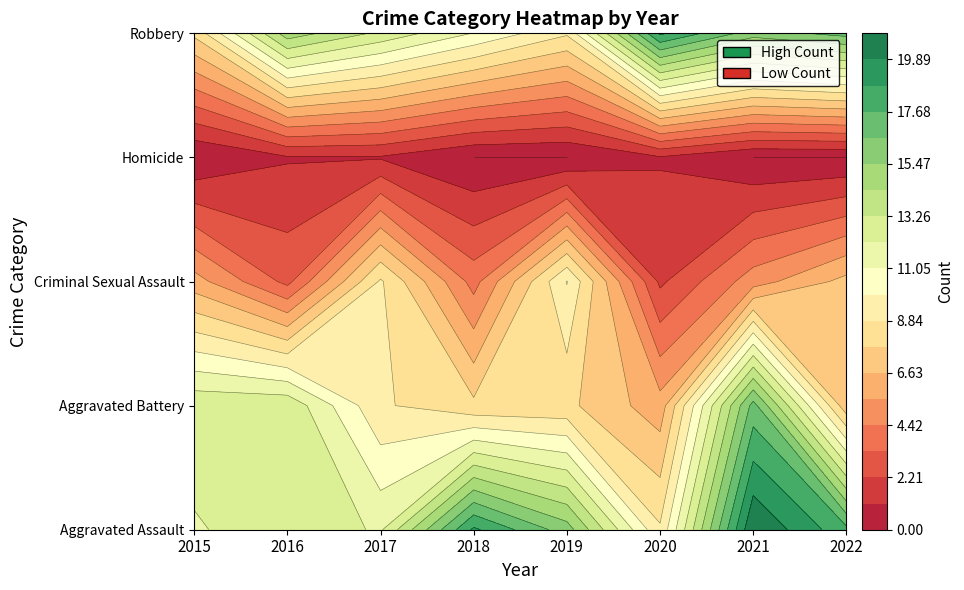

How many data points in Robbery are less than 15?

4